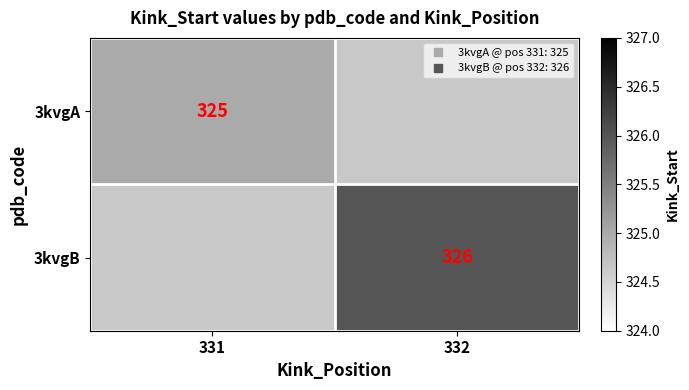

Is it true that 3kvgB equals 326.0 at 332?

True